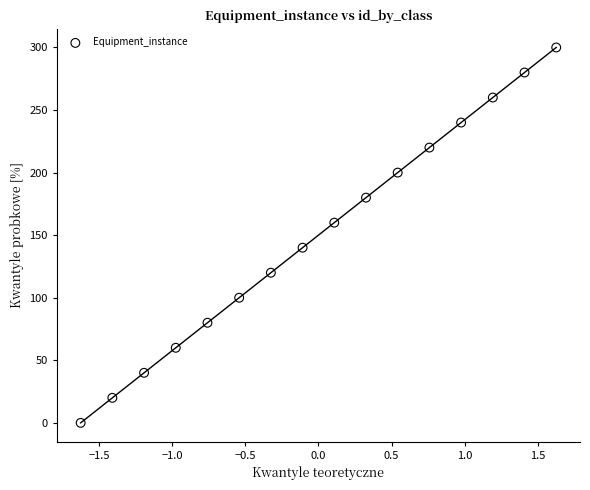

What is the range of Y values (max minus min)?

300.0